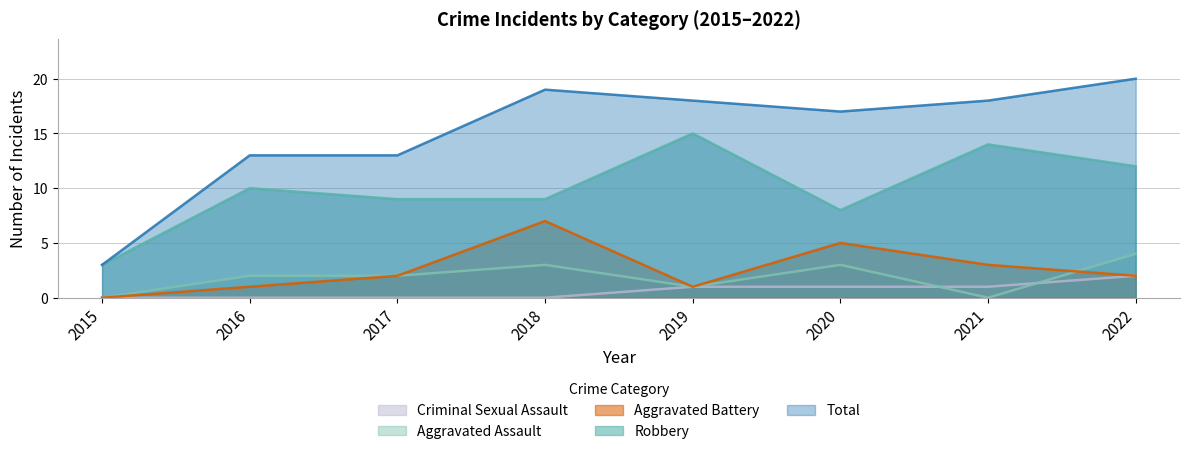

Read the Aggravated Assault value at 2019.

1